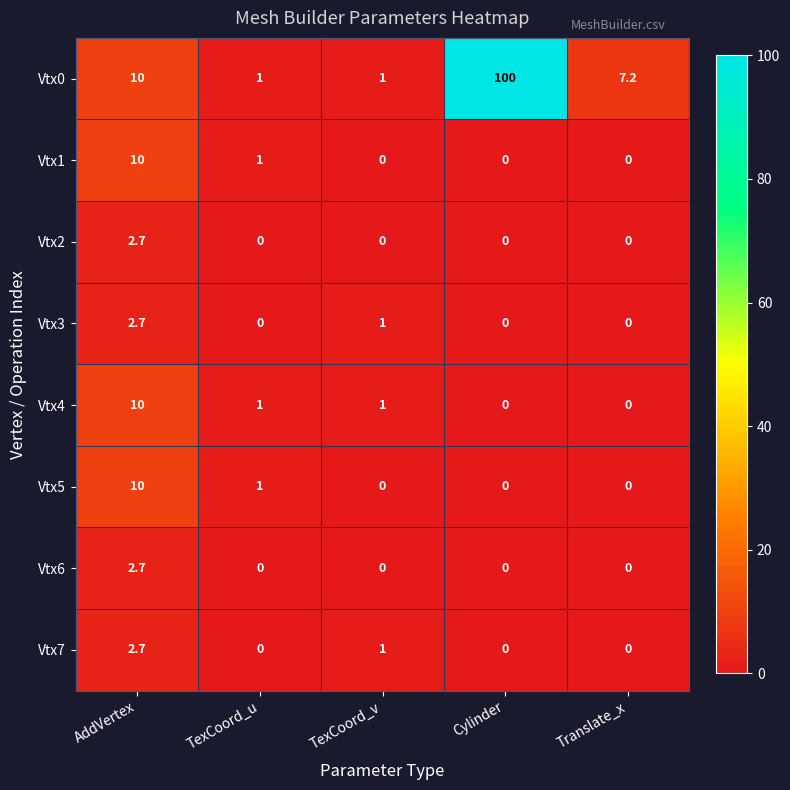

What is the sum of the Vtx4 values at TexCoord_v and TexCoord_u?

2.0